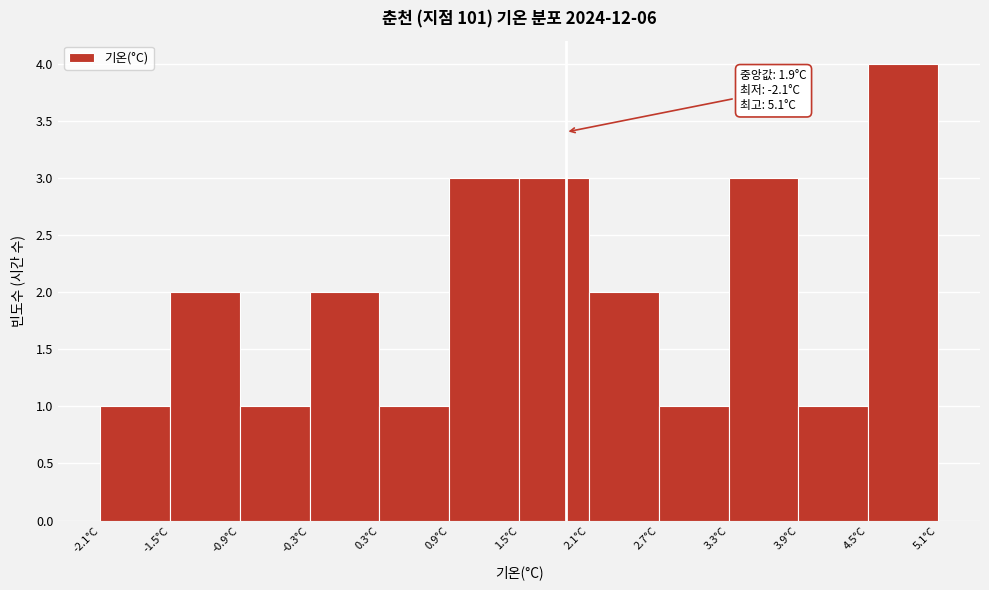

Over which range of the x-axis is the bar tallest?

4.5 to 5.1